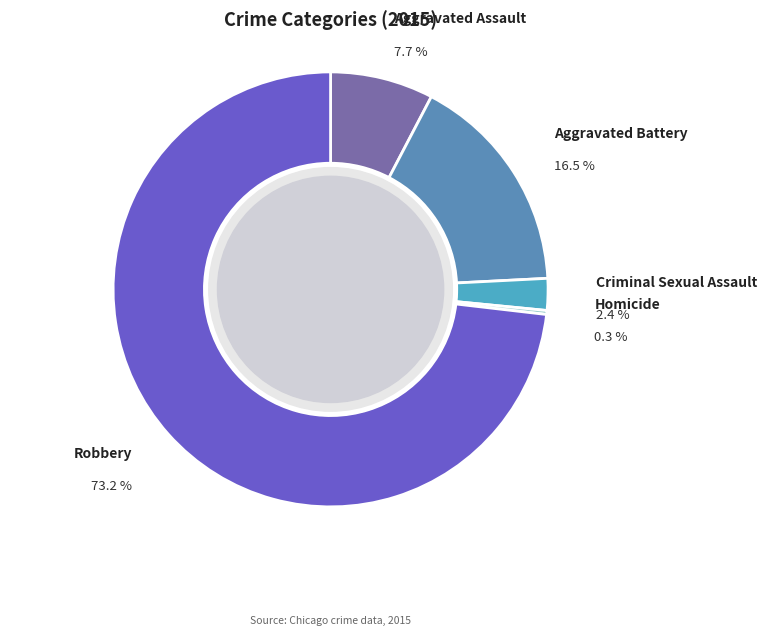

To the nearest percent, what percentage of the pie is Robbery?

73%